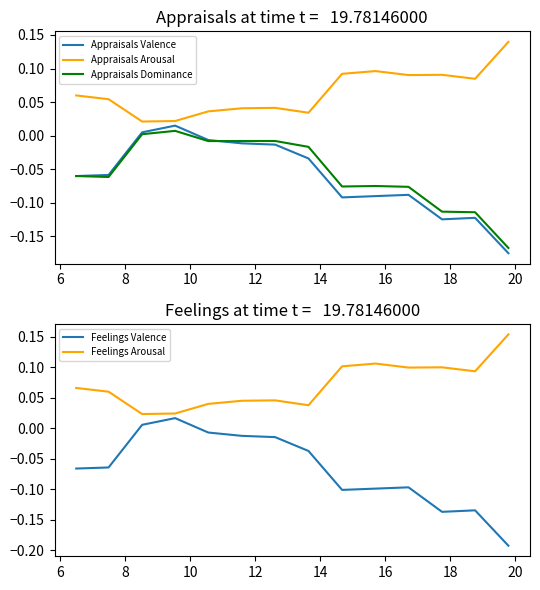

True or false: Appraisals Arousal and Appraisals Dominance cross at least once.

False